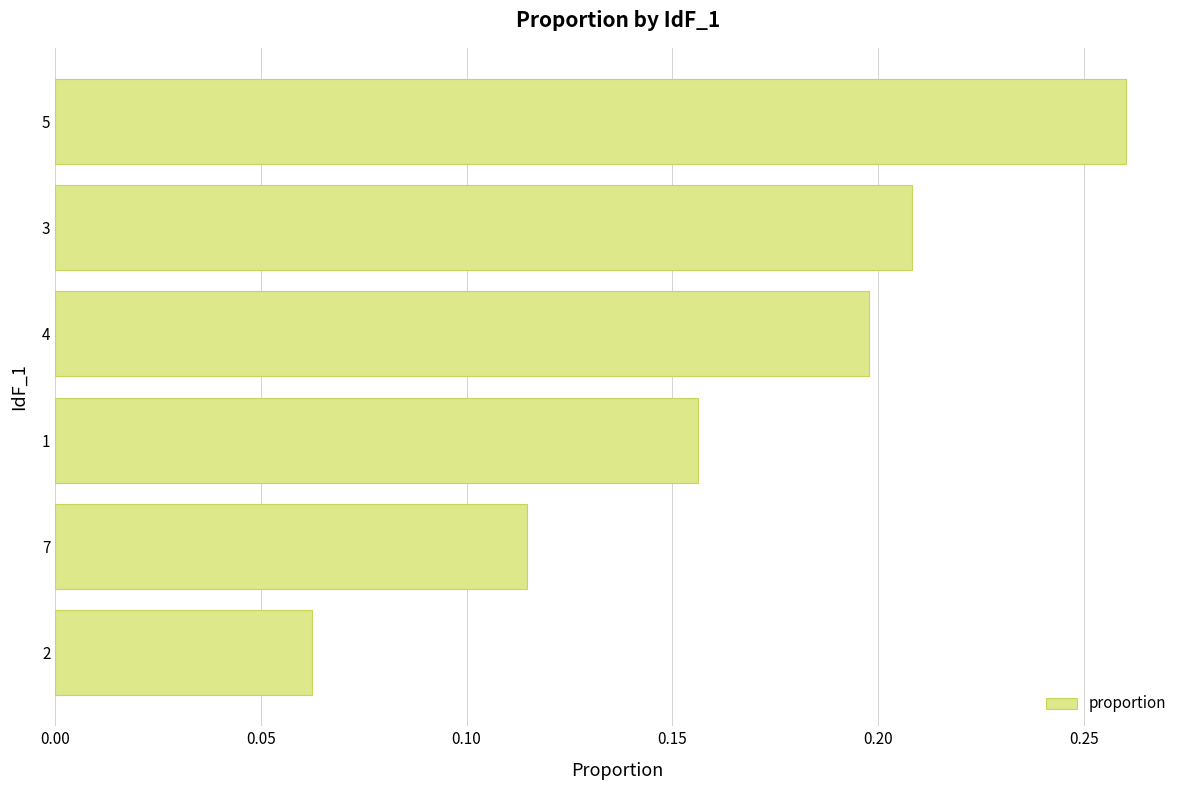

The value at 3 is 0.1. True or false?

False